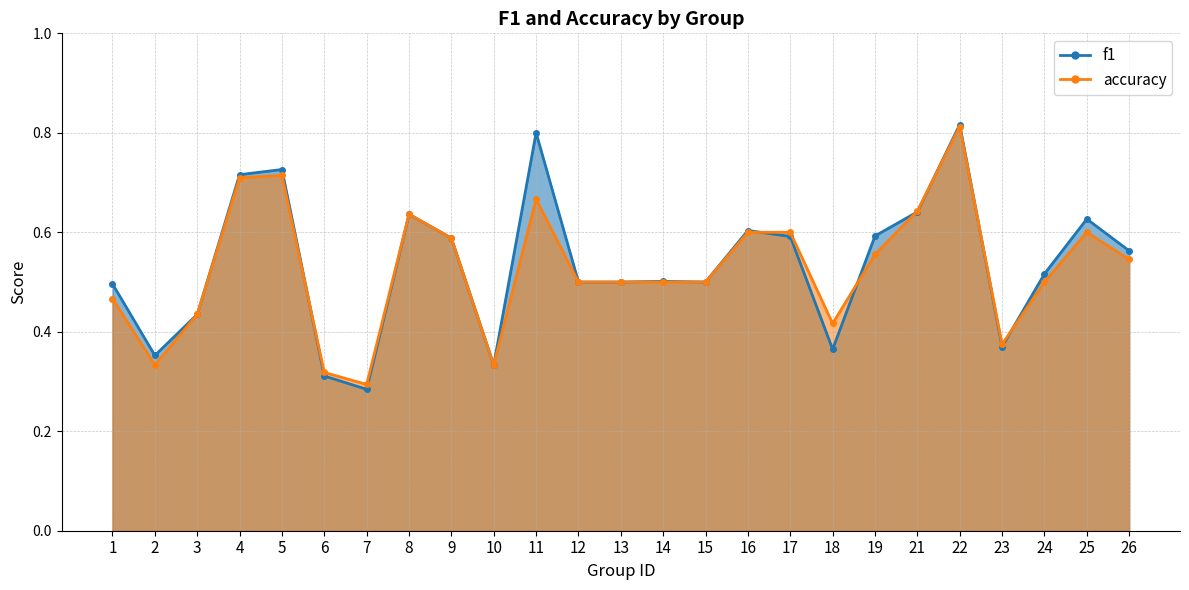

What is the average value of the accuracy series?

0.5